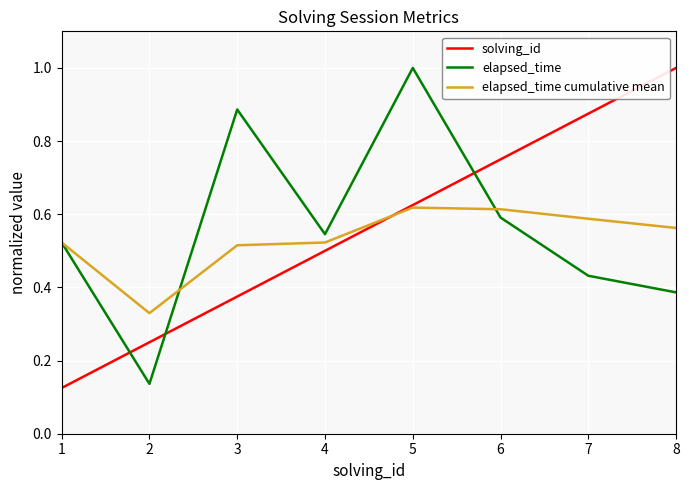

What is the greatest value displayed?

1.0